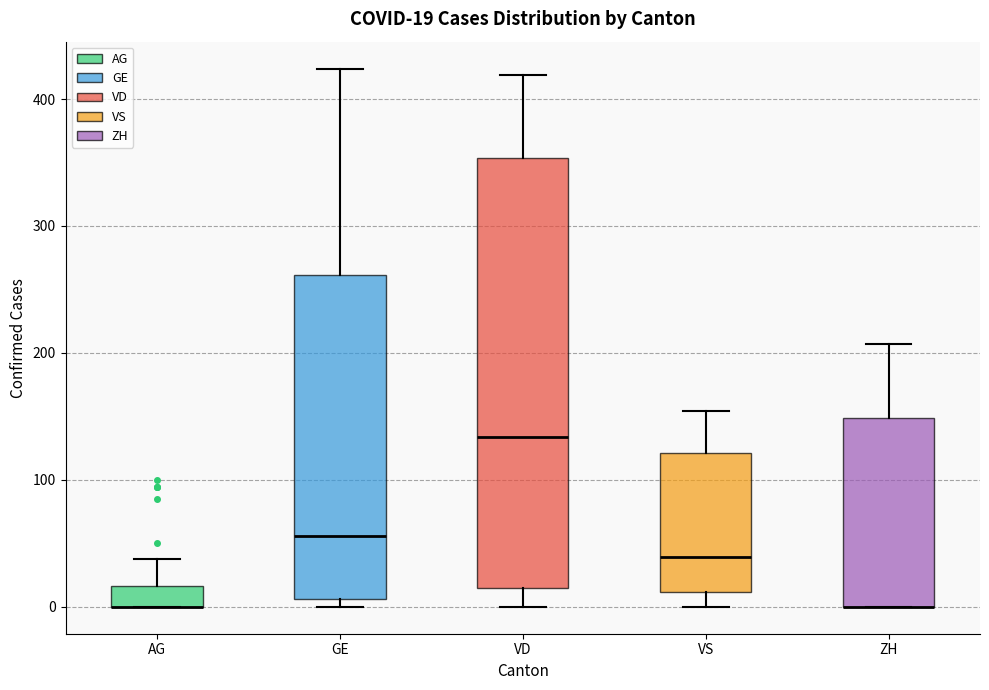

Which box is the tallest, from its lower edge to its upper edge?

VD